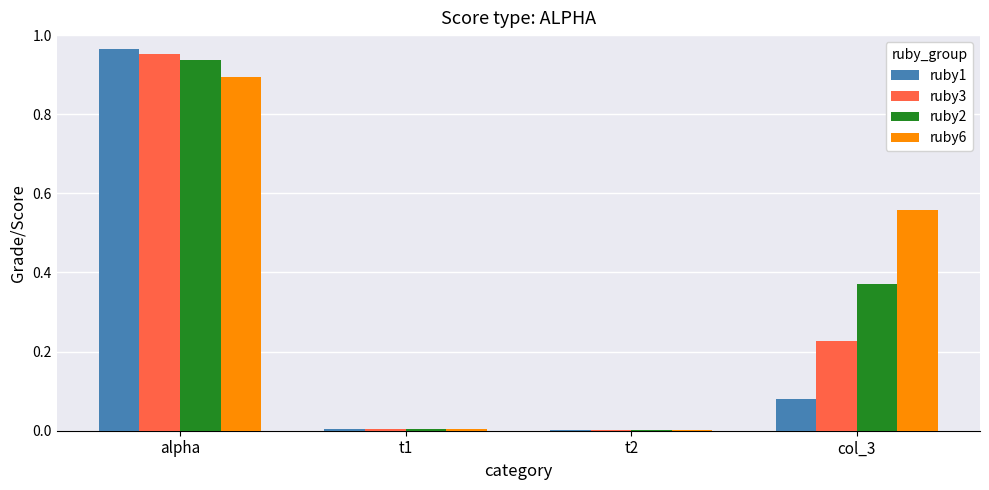

Is the value of ruby3 at alpha greater than the value of ruby6 at t2?

Yes